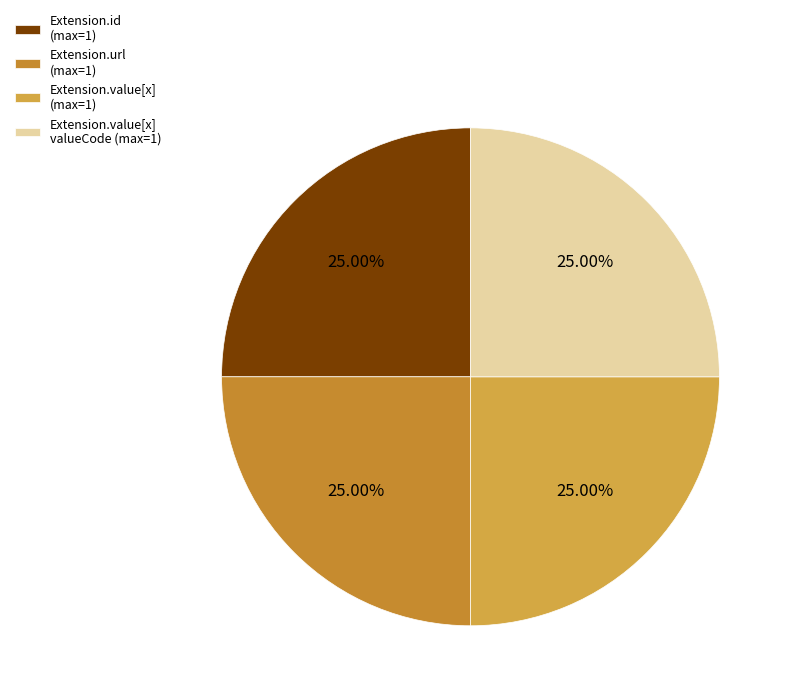

Count the number of slices in the pie.

4